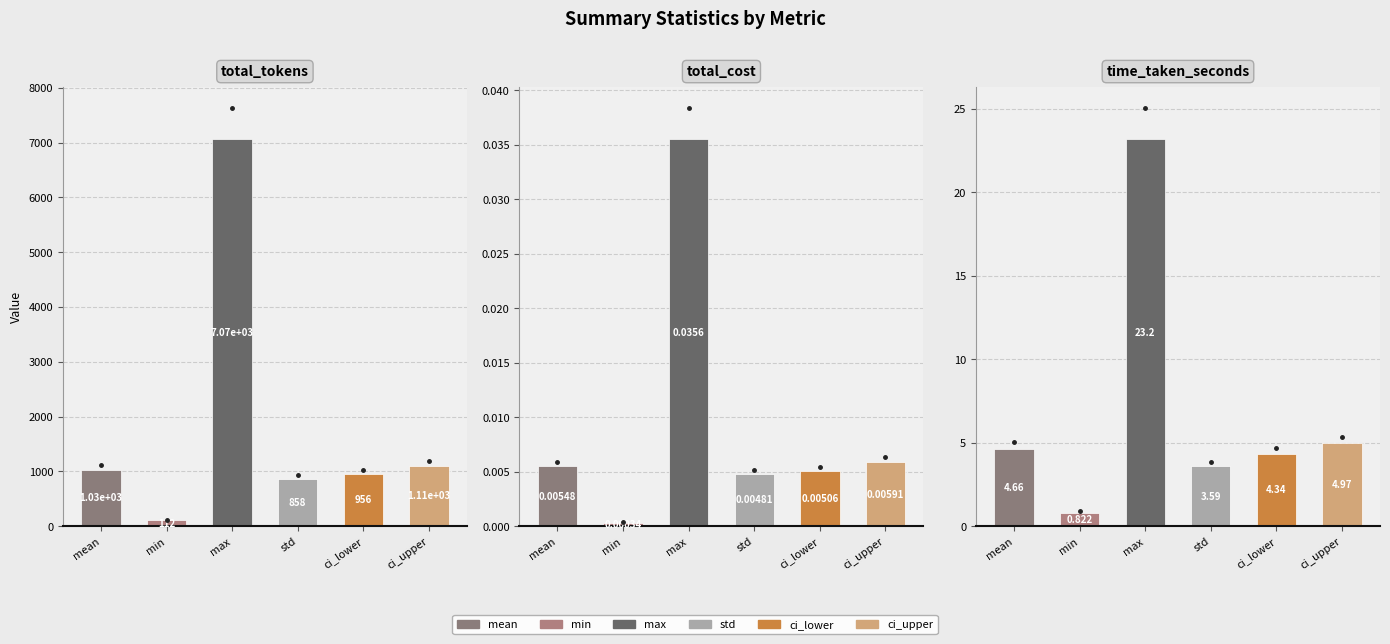

What is the value of the ci_upper bar at the 3rd from the left?

5.0